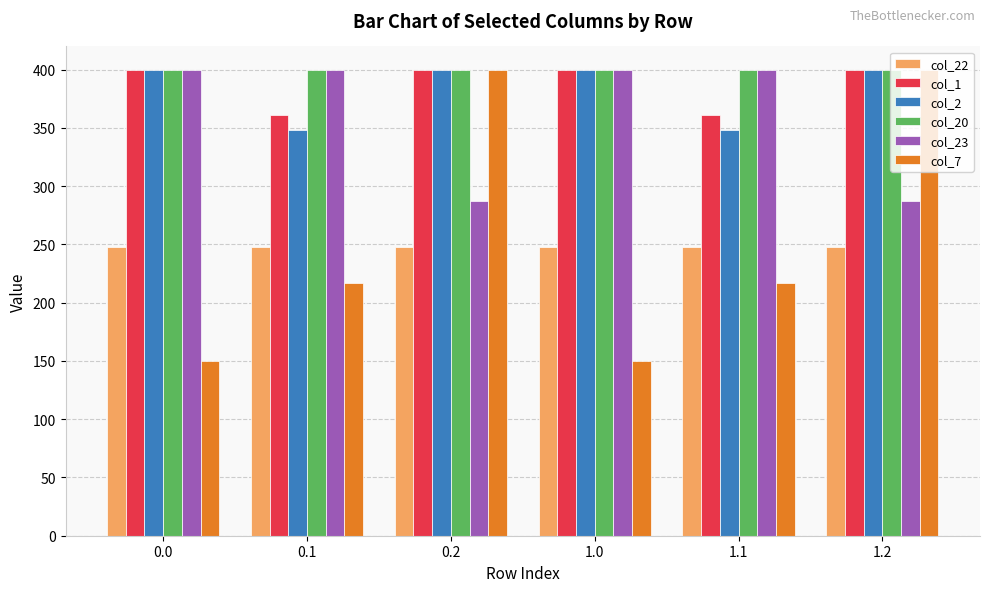

What is the difference between the highest and lowest values at 1.1?

182.9